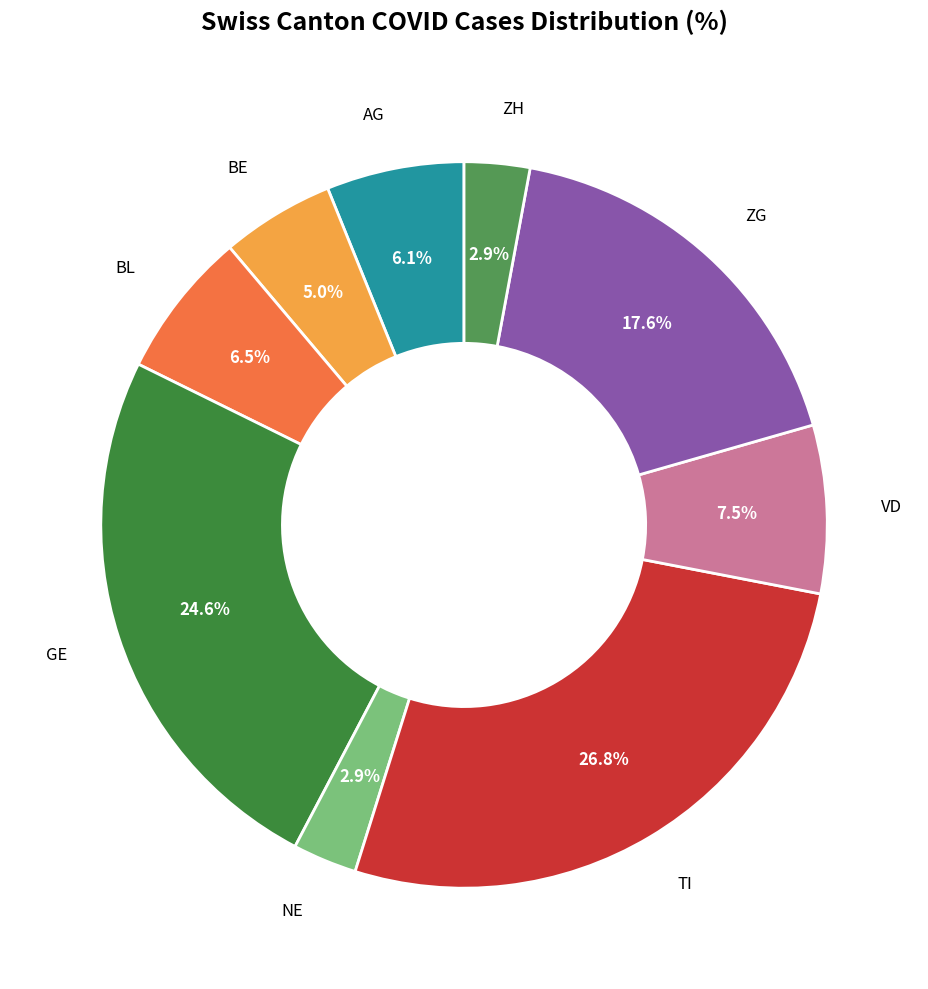

To the nearest percent, what percentage of the pie is TI?

27%